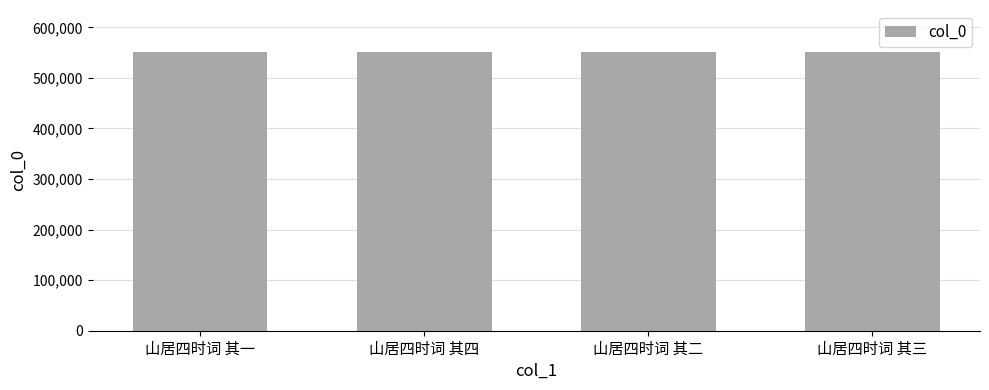

What is the average value?

551526